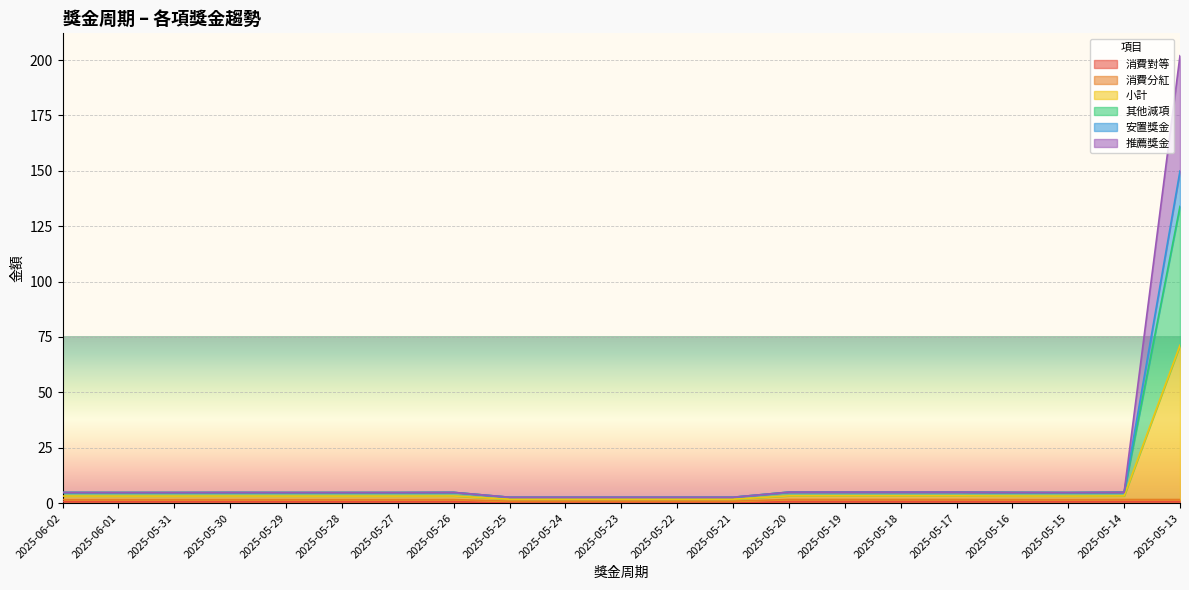

At which category is the sum across all series the highest?

2025-05-13